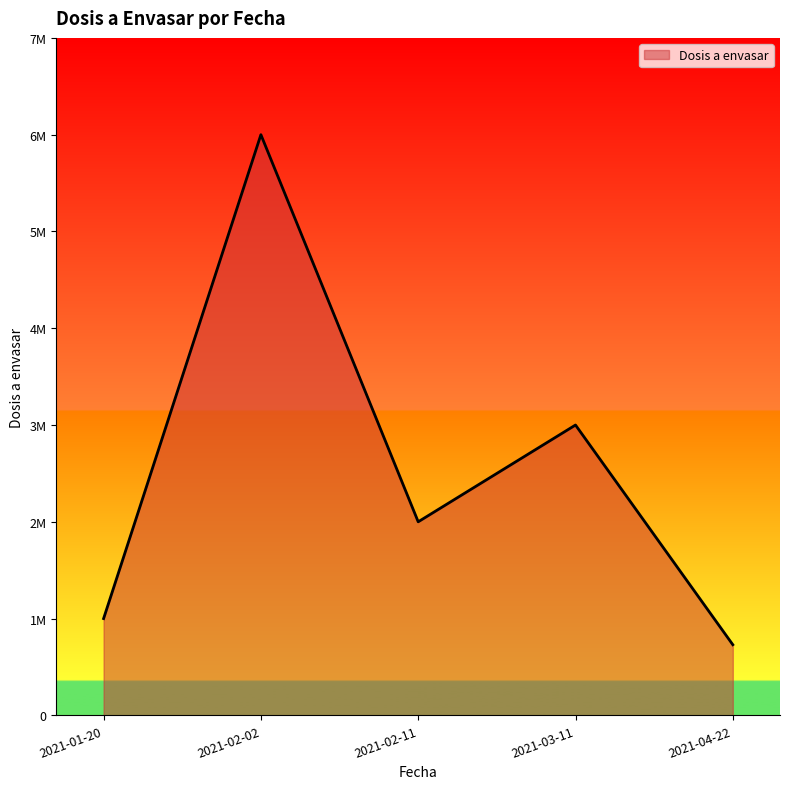

Is this an area chart (filled region under the line)?

Yes